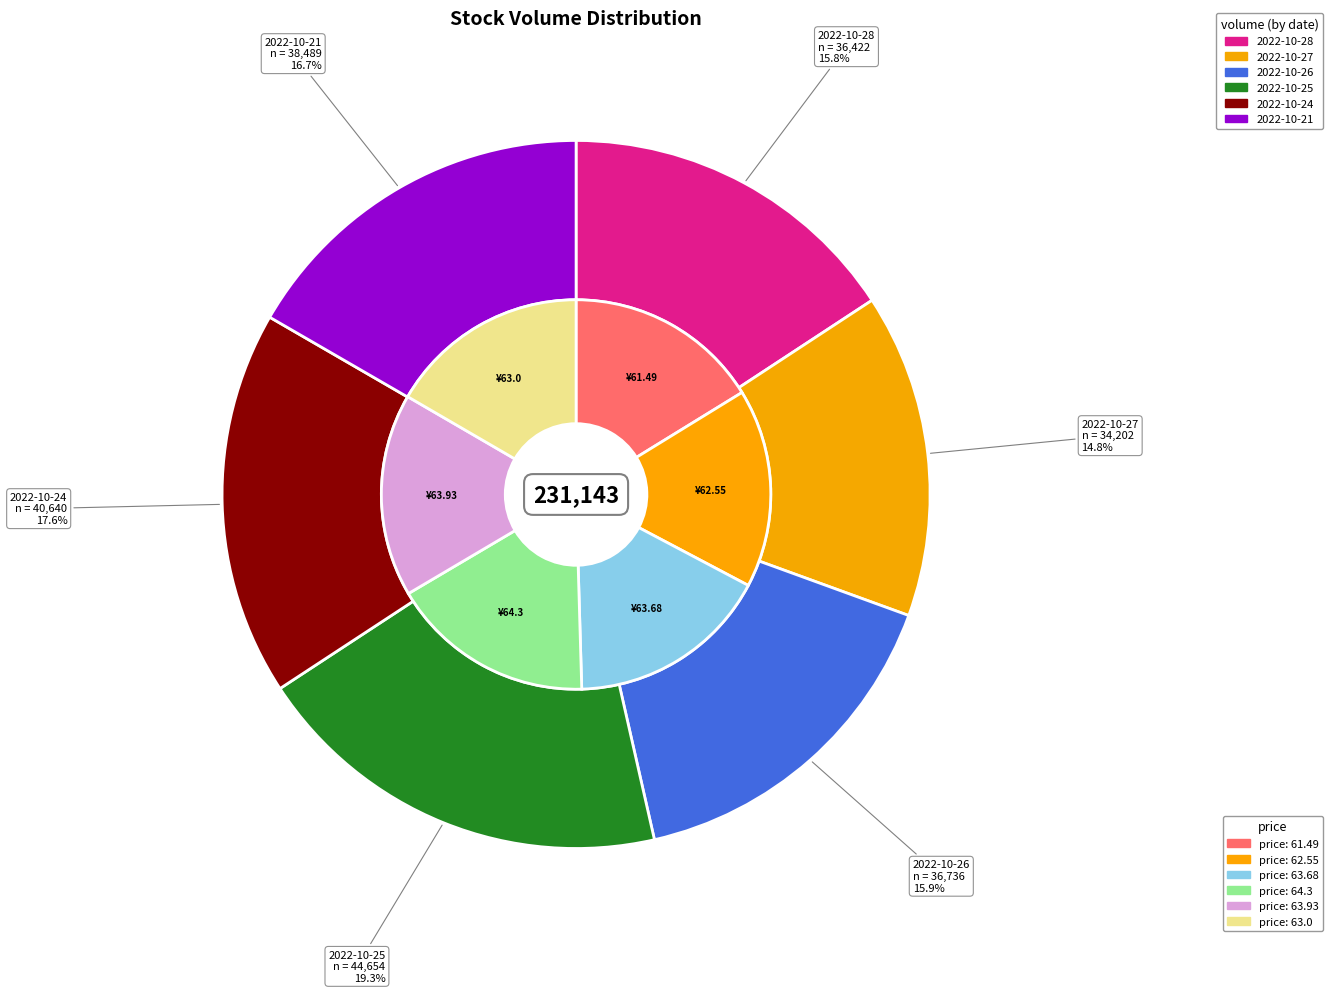

Does any single category account for the majority?

No